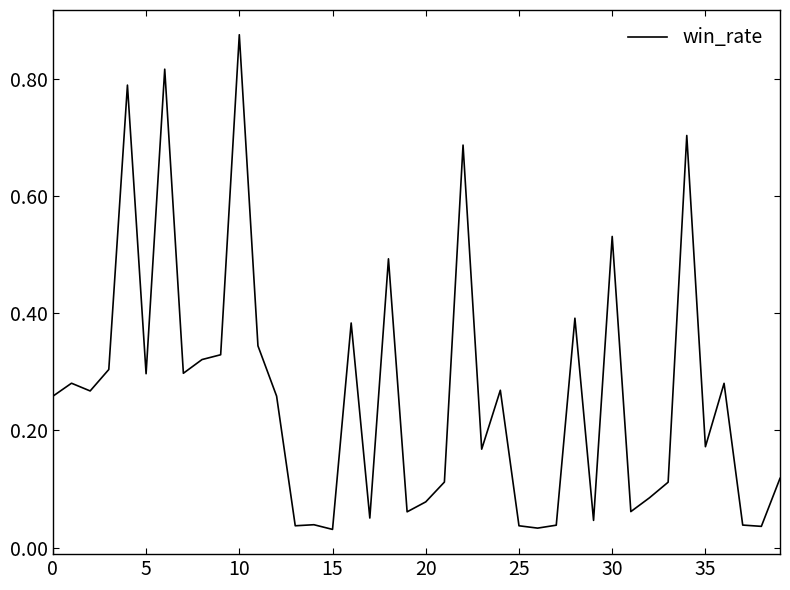

Does the chart display data point markers on the line(s)?

No